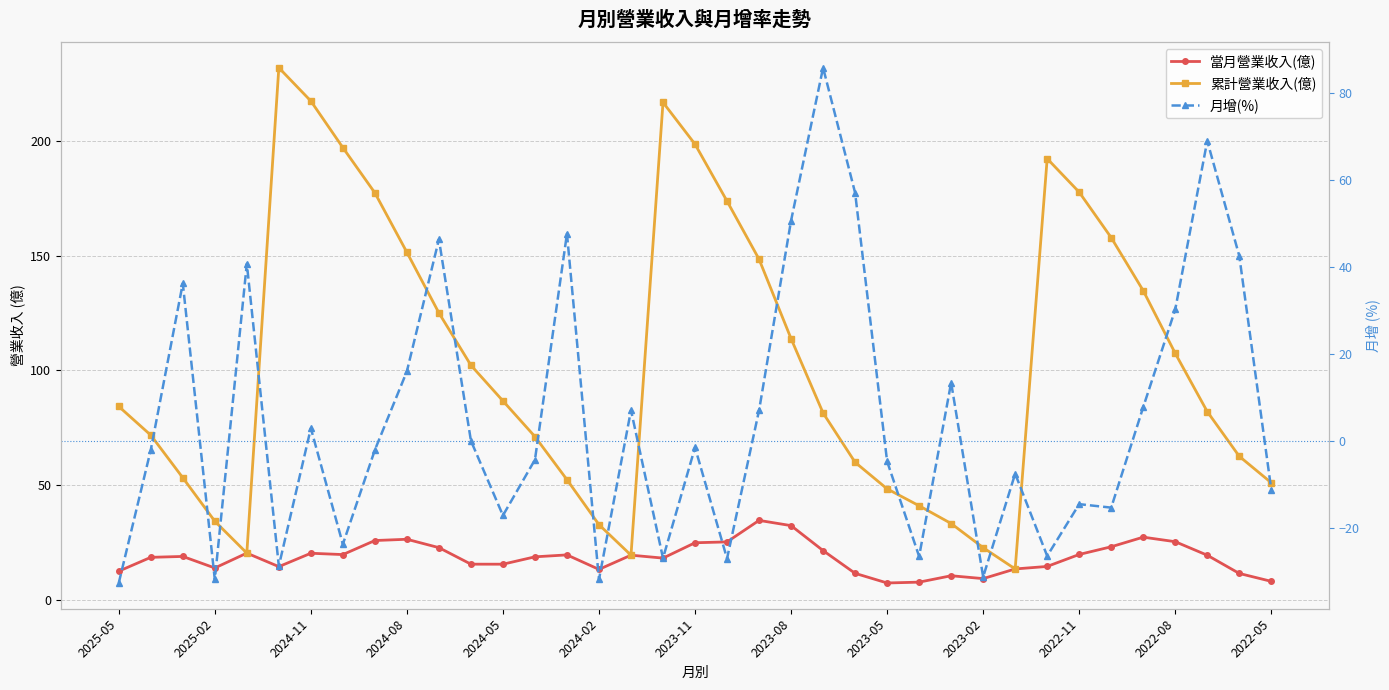

At how many categories does at least one series exceed 66?

23